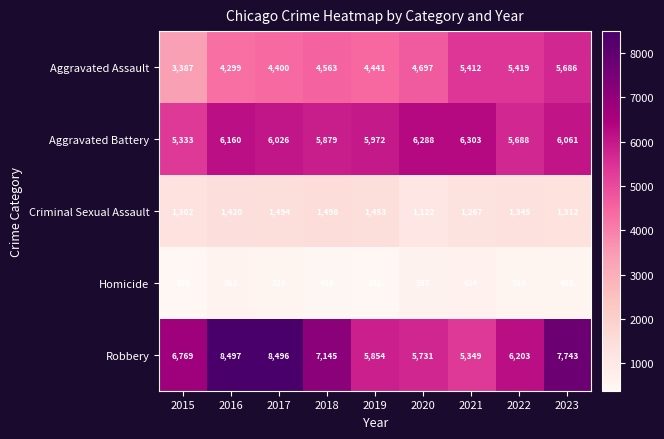

At which label does Criminal Sexual Assault first exceed 1345?

2016